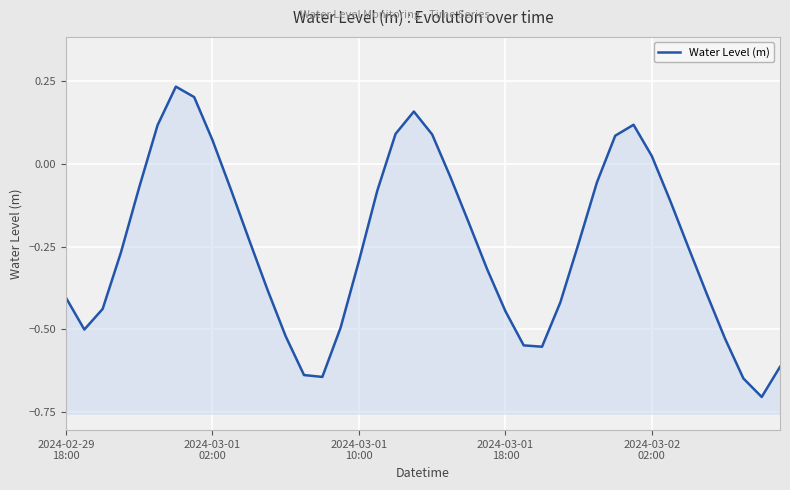

What is the minimum value shown in the chart?

-0.7